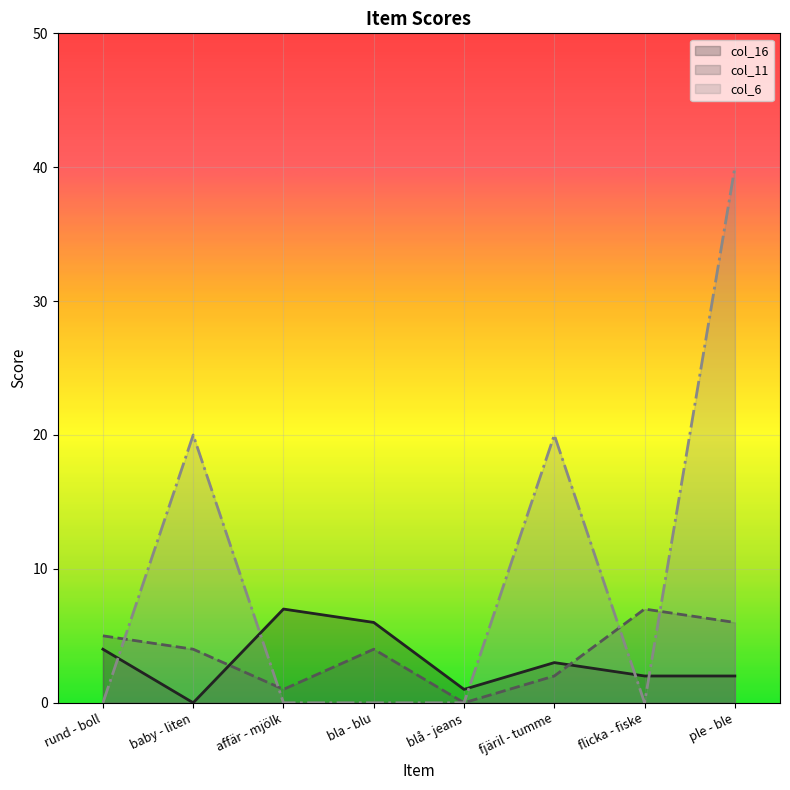

At how many categories does at least one series exceed 23?

1